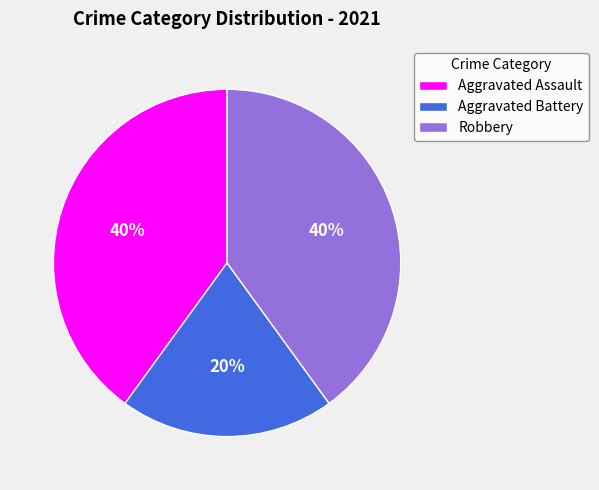

To the nearest percent, what percentage of the pie is Aggravated Assault?

40%